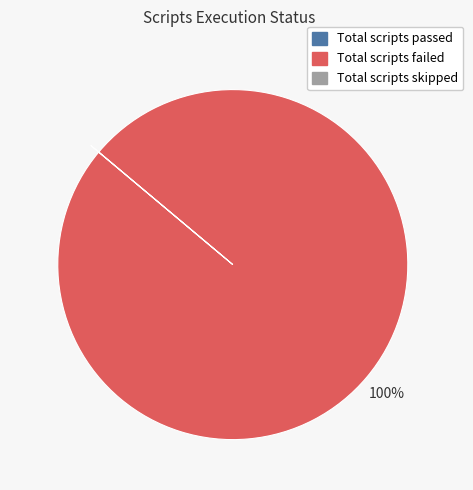

To the nearest percent, what is the difference between the largest and smallest slice percentages?

100%